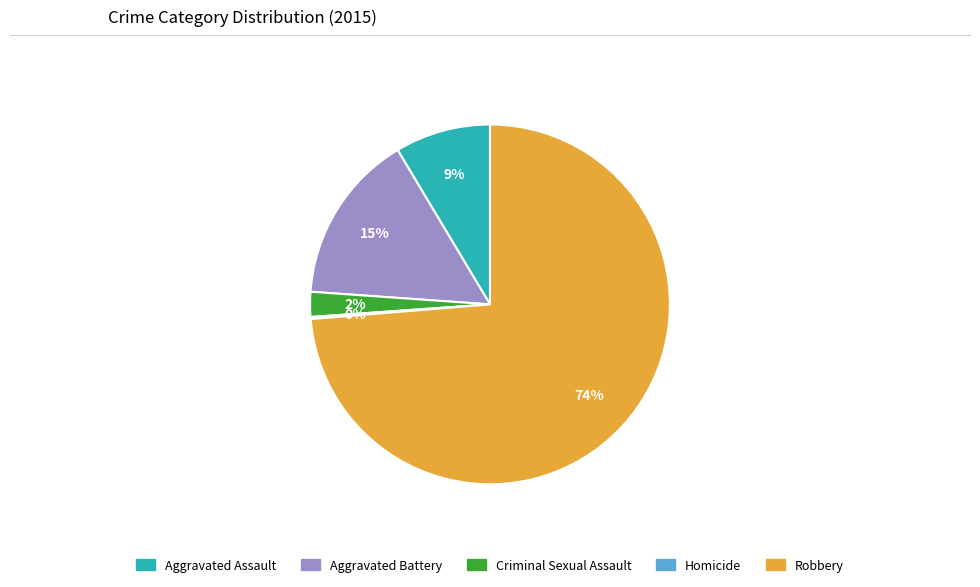

What is the largest slice in the pie chart?

Robbery